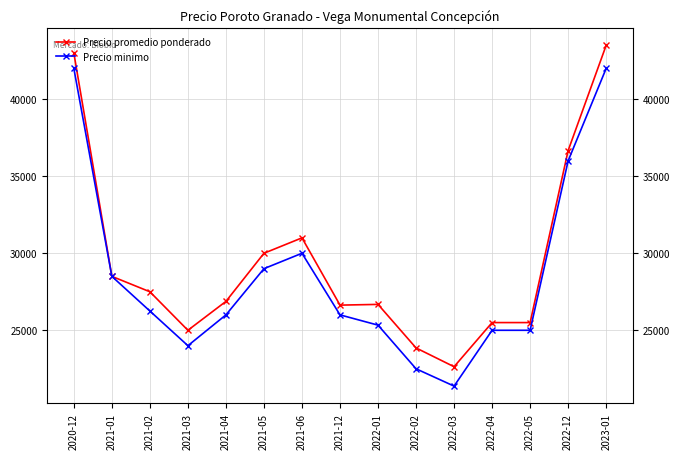

True or false: Precio minimo and Precio promedio ponderado intersect in this chart.

False